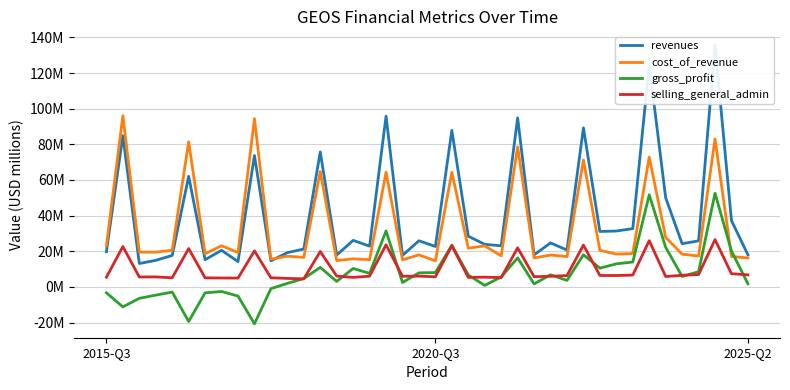

How many lines are shown in the chart?

4